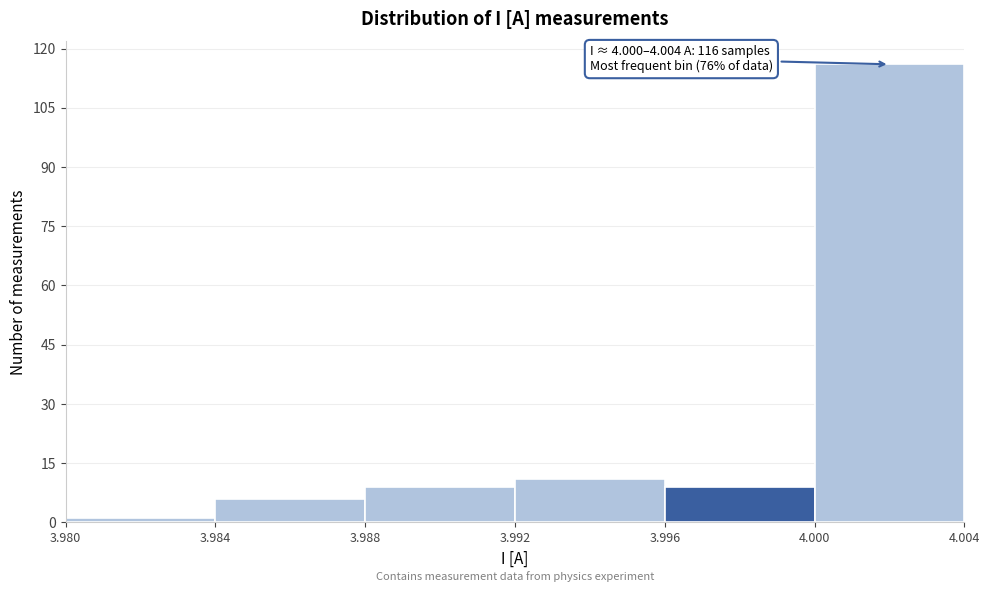

Which range on the x-axis has the tallest bar?

4.000 to 4.004